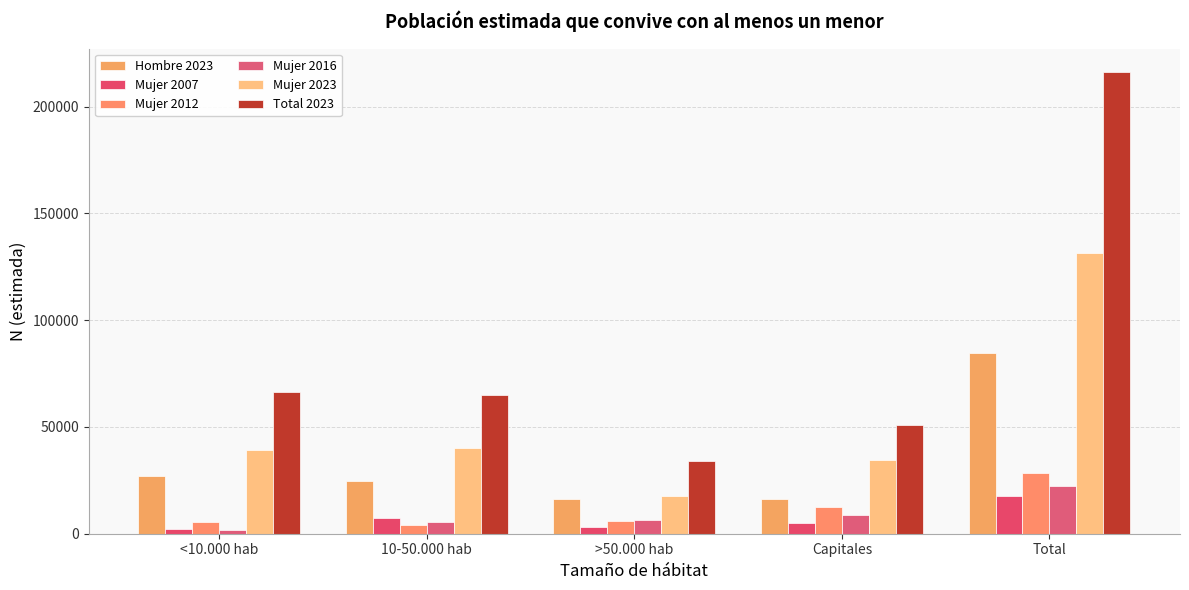

What are all the series names shown in the legend?

Hombre 2023, Mujer 2007, Mujer 2012, Mujer 2016, Mujer 2023, Total 2023